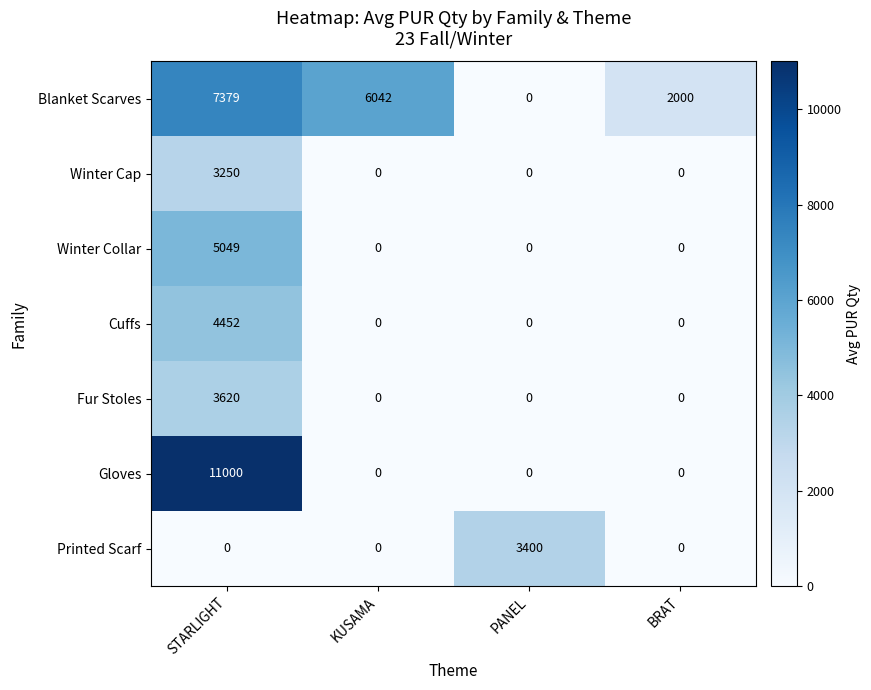

What is the average value of the Fur Stoles series?

905